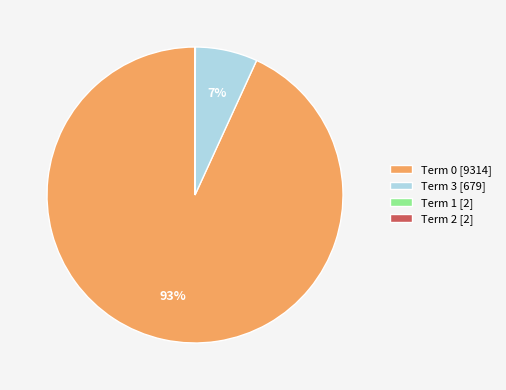

Is it true that Term 0 [9314] is 99% of the pie?

False